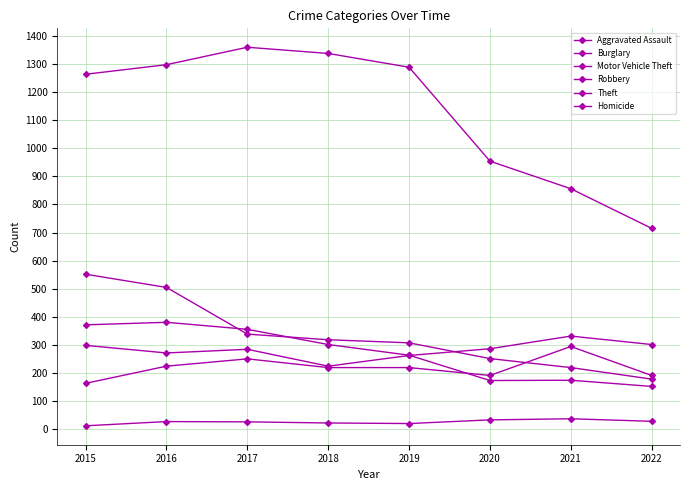

The value of Burglary at 2015 is 318. True or false?

False